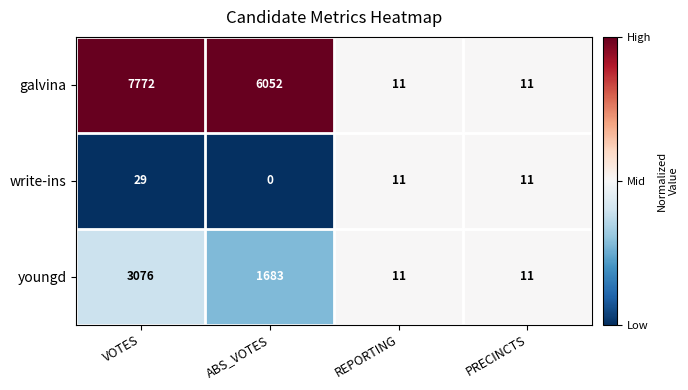

What is the difference between the maximum and second lowest values in the youngd series?

3065